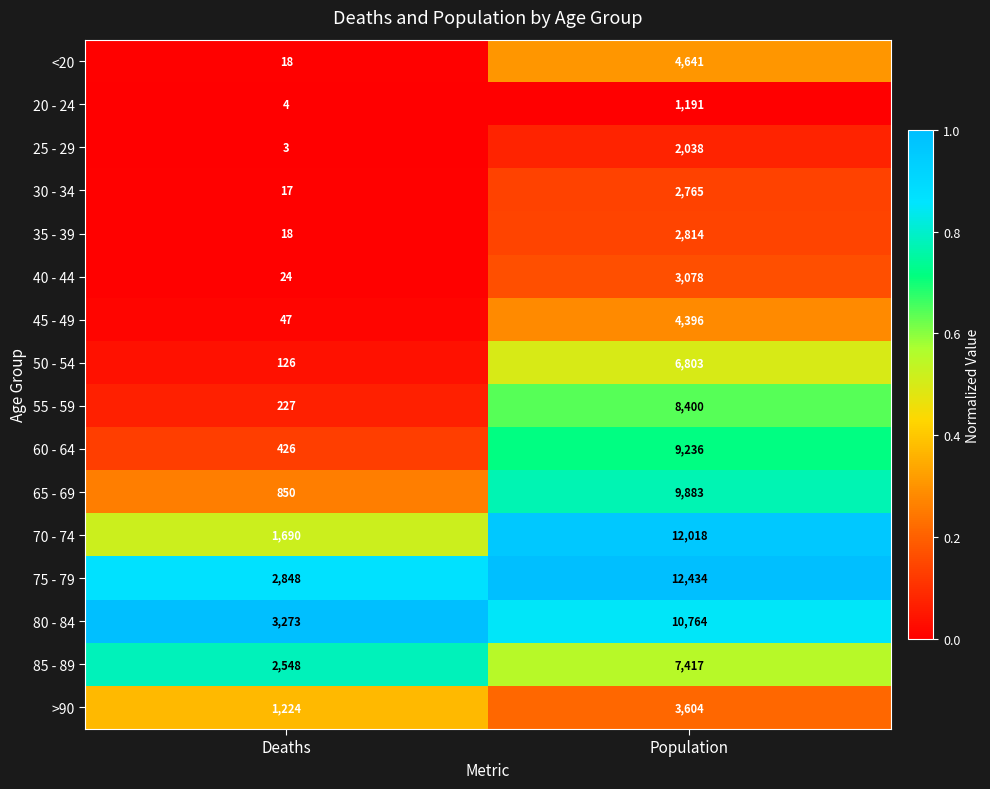

How many distinct data groups are displayed?

16